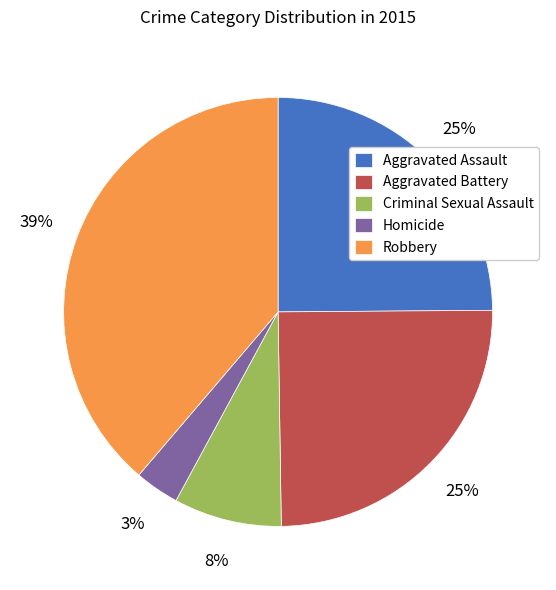

Do Robbery and Criminal Sexual Assault together represent more than half of the pie?

No